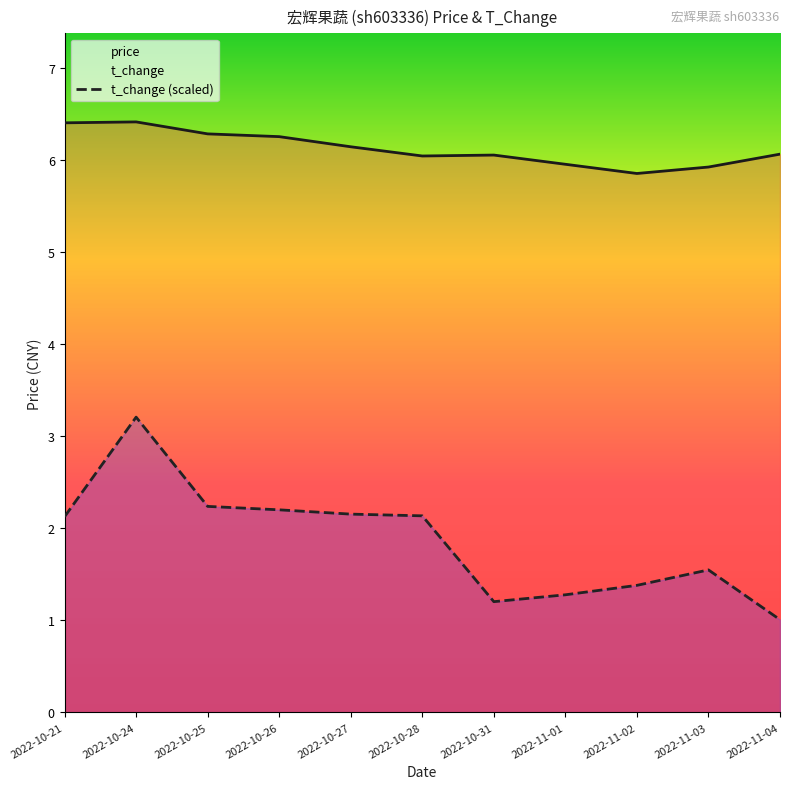

At which label is price closest to 6?

2022-10-28